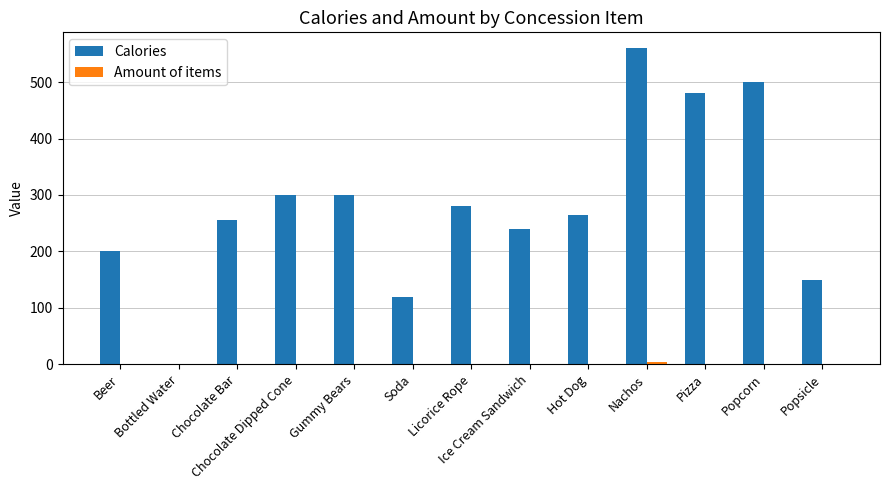

At which category is the sum across all series the highest?

Nachos